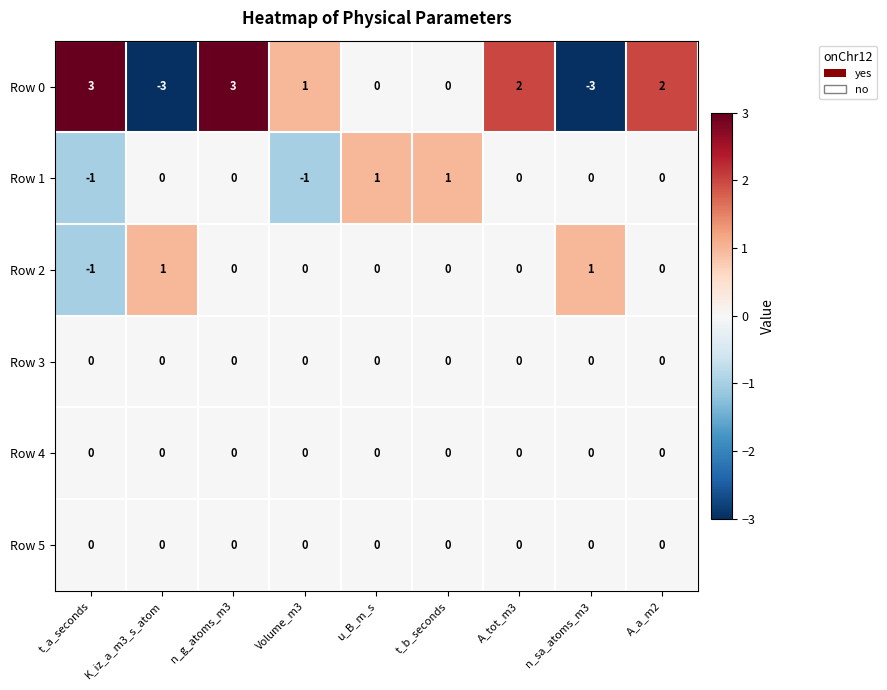

Which series has the largest total across all categories?

Row 0